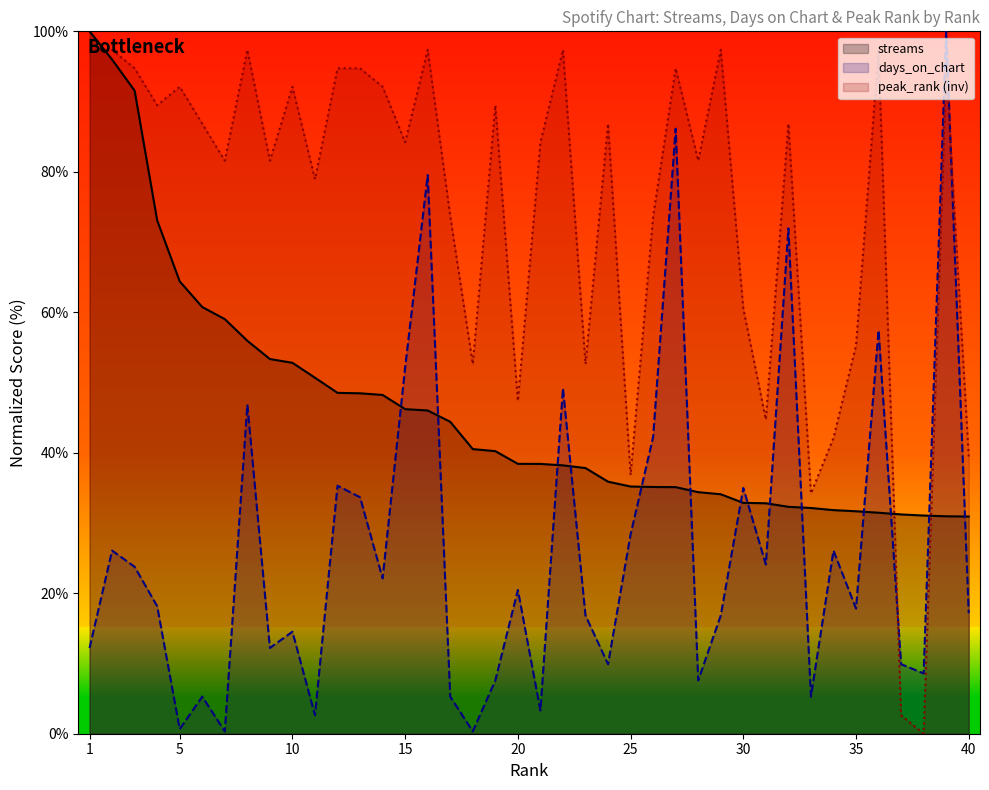

What are all the series names shown in the legend?

streams, days_on_chart, peak_rank (inv)